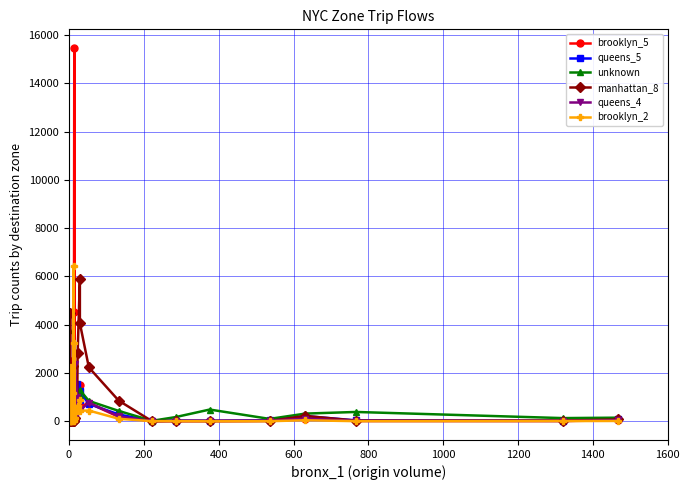

Count the number of categories in the chart.

33